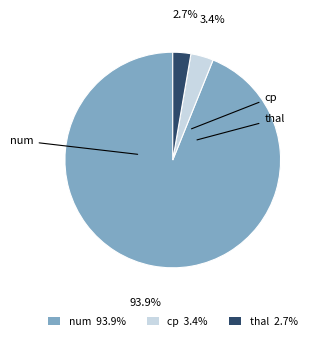

Does any single category account for the majority?

Yes